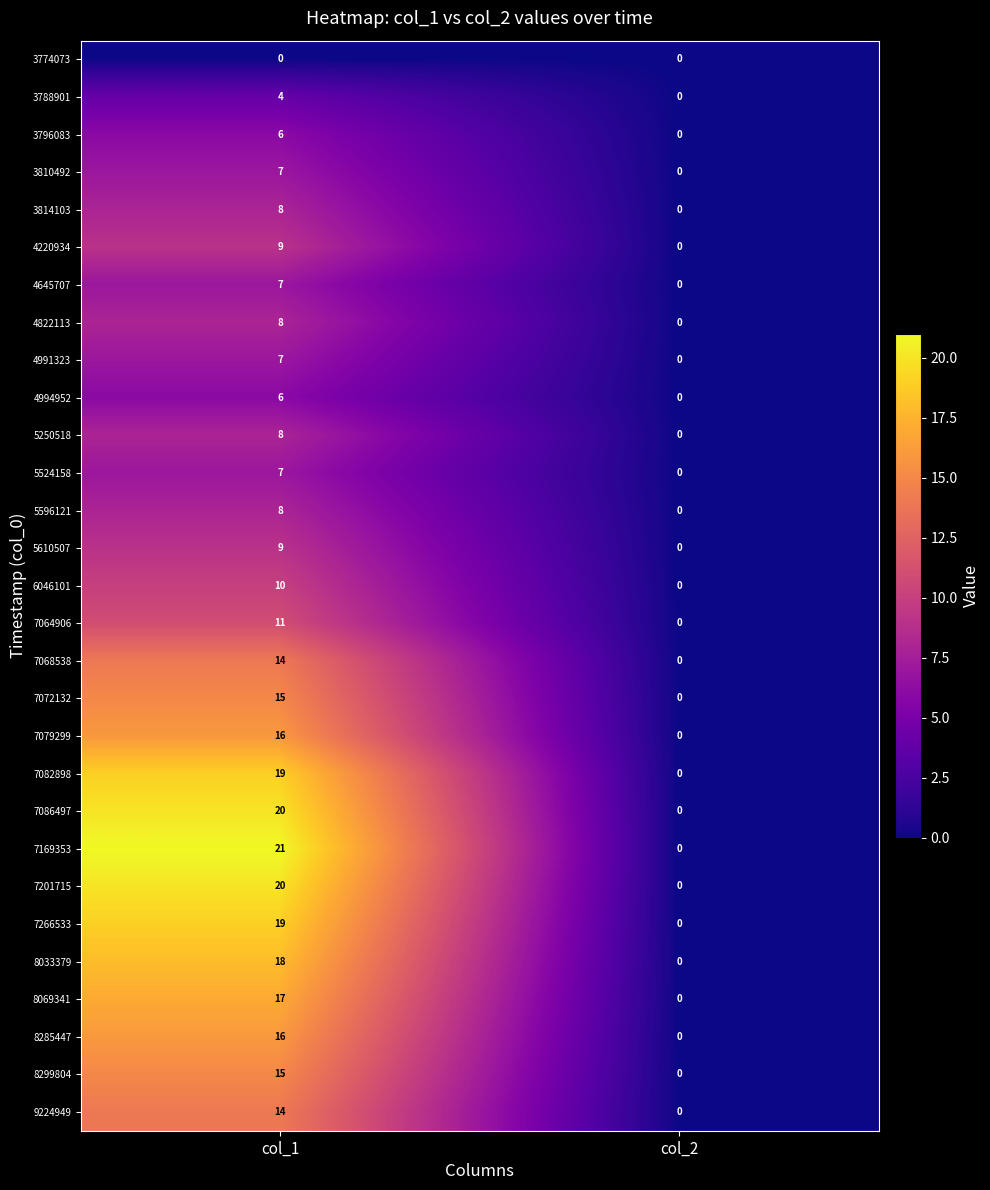

The 7082898 series shows 26 at col_1. True or false?

False